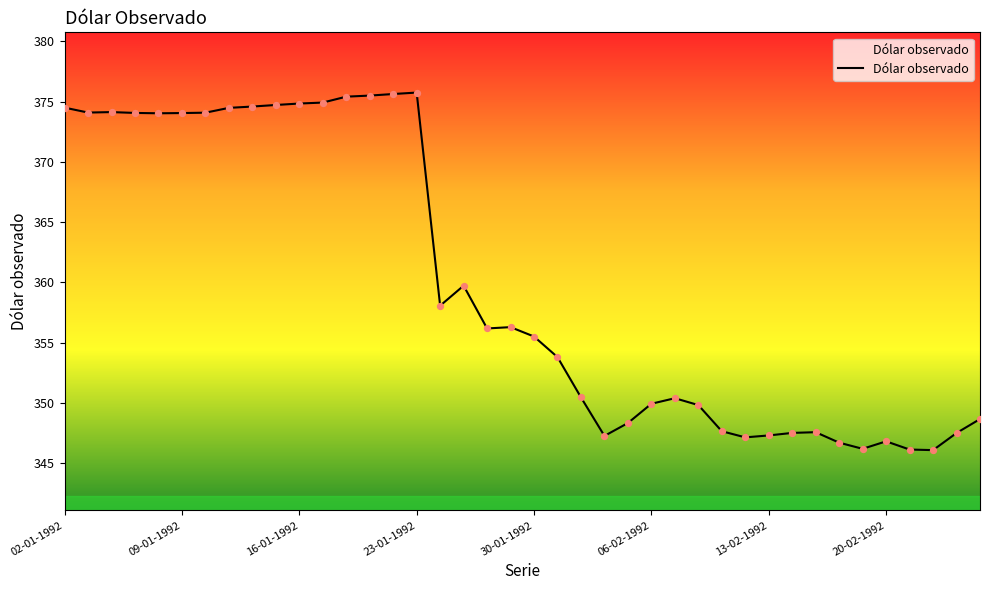

What is the difference between the maximum and minimum values?

29.7